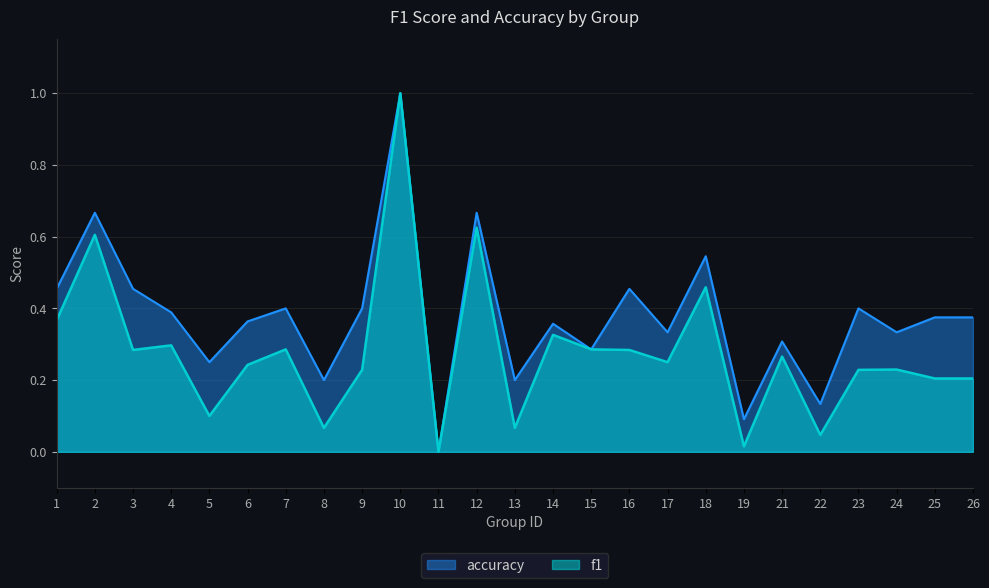

Reading left to right, extract all data points from this chart.

f1: 1=0.4	2=0.6	3=0.3	4=0.3	5=0.1	6=0.2	7=0.3	8=0.1	9=0.2	10=1.0	11=0.0	12=0.6	13=0.1	14=0.3	15=0.3	16=0.3	17=0.2	18=0.5	19=0.0	21=0.3	22=0.0	23=0.2	24=0.2	25=0.2	26=0.2
accuracy: 1=0.5	2=0.7	3=0.5	4=0.4	5=0.2	6=0.4	7=0.4	8=0.2	9=0.4	10=1.0	11=0.0	12=0.7	13=0.2	14=0.4	15=0.3	16=0.5	17=0.3	18=0.5	19=0.1	21=0.3	22=0.1	23=0.4	24=0.3	25=0.4	26=0.4